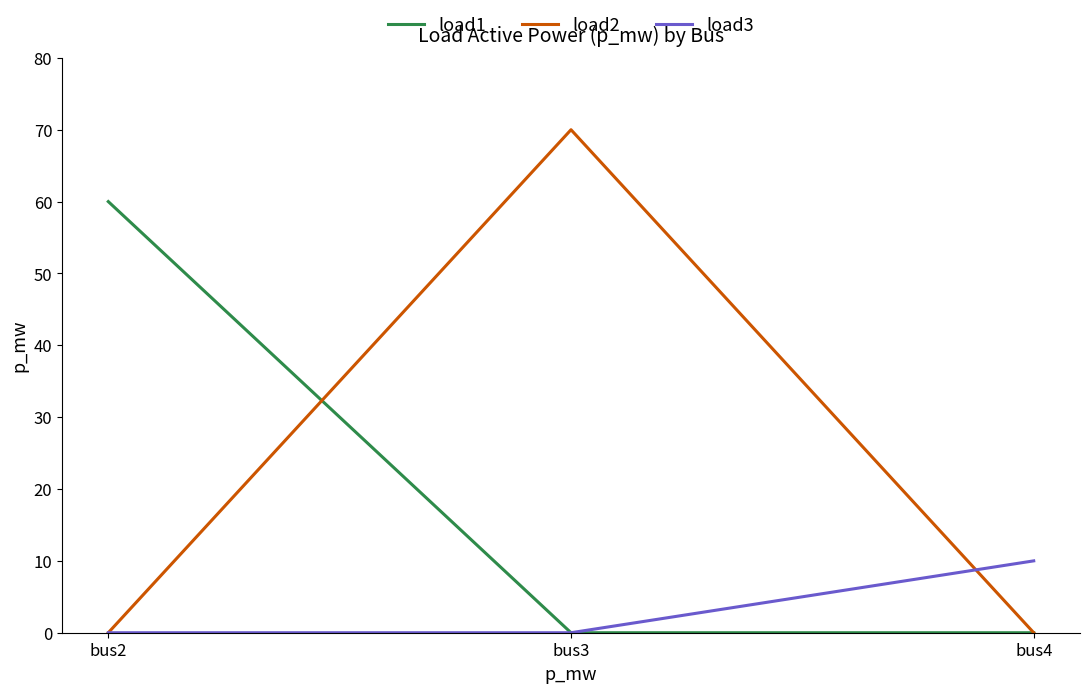

At which label does load3 reach its peak?

bus4